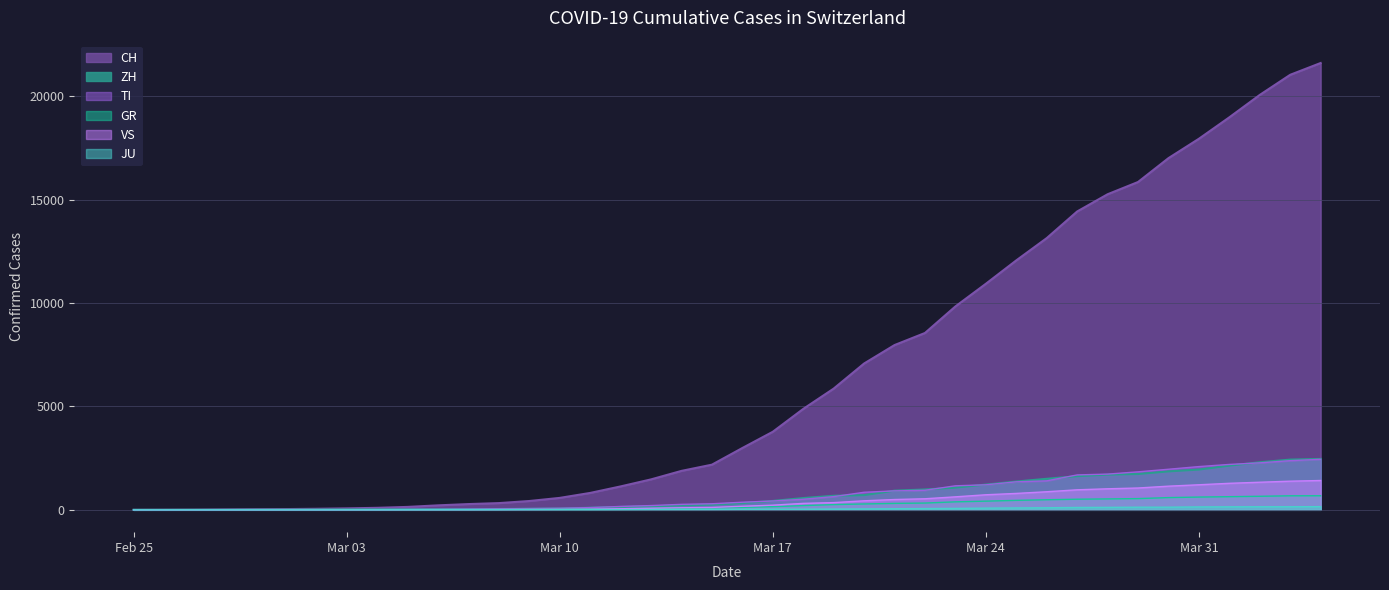

Which series has the largest total across all categories?

CH